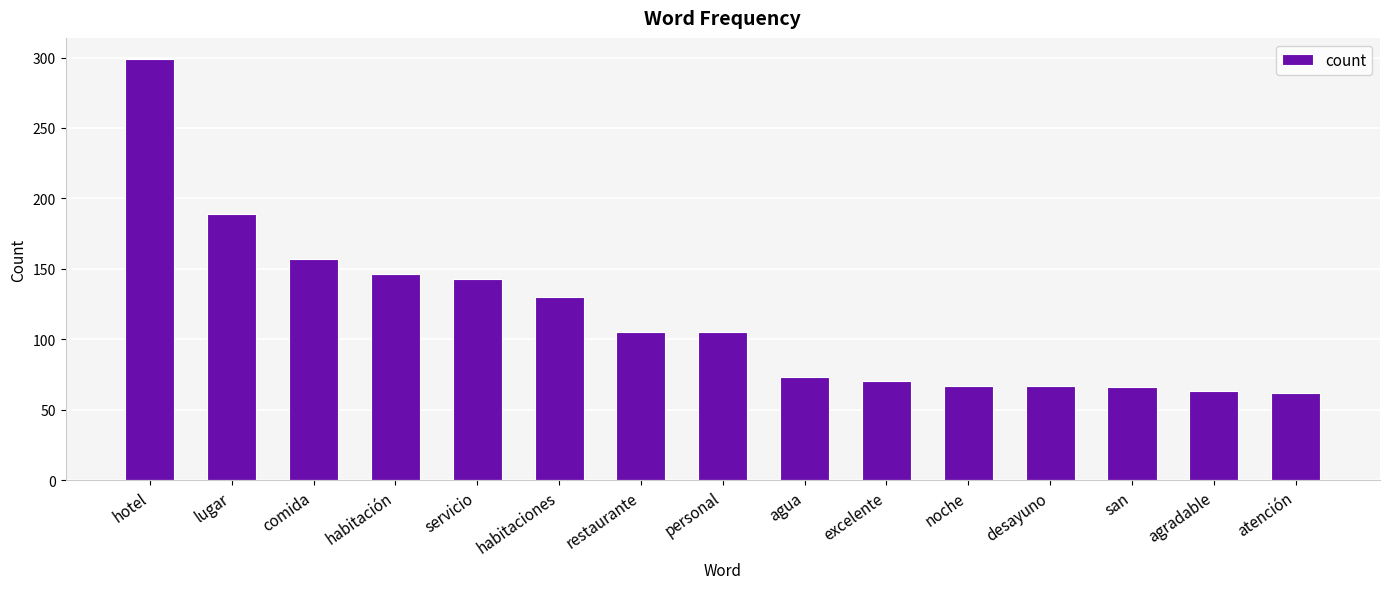

How many data points does each series have?

15